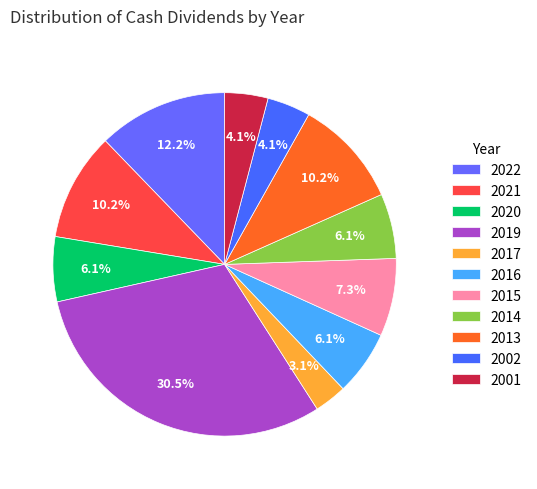

Is there a majority slice in this chart?

No